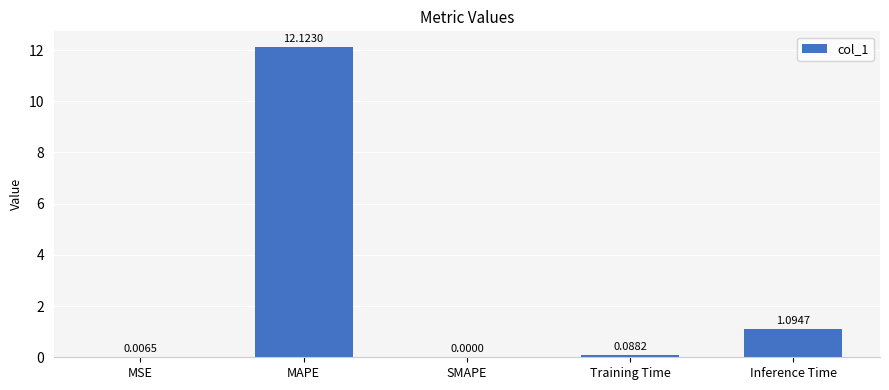

Which has a higher value, MAPE or Inference Time?

MAPE